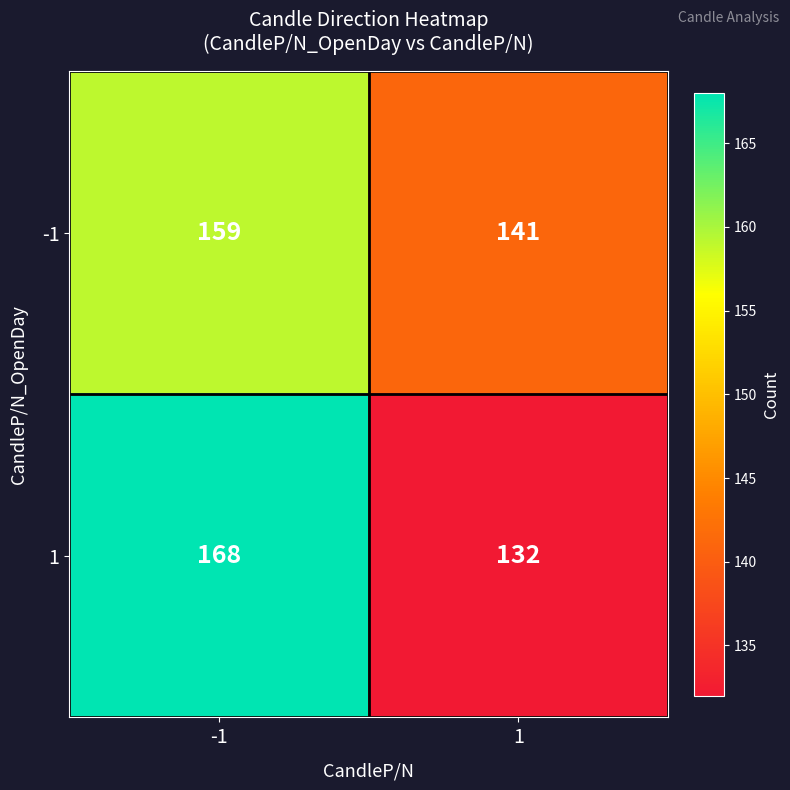

Which series changed the most between -1 and 1?

1